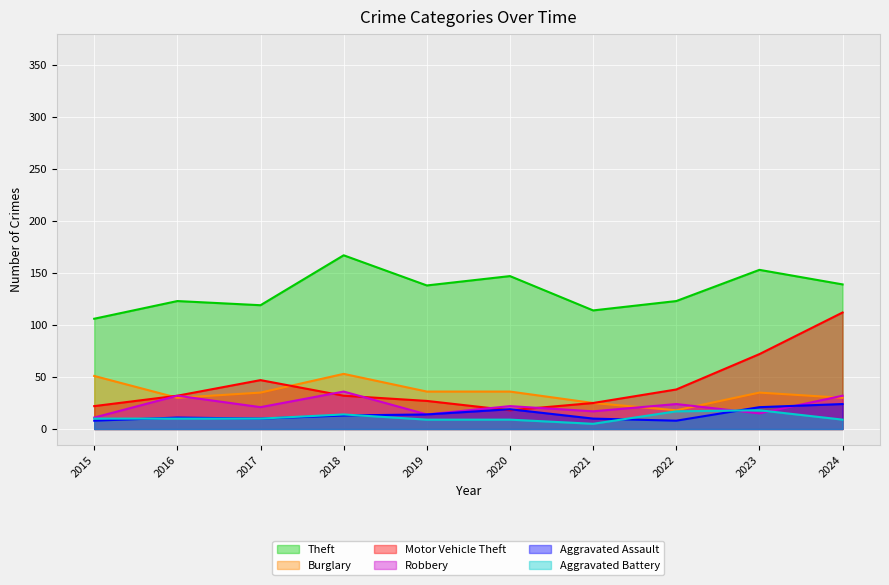

True or false: Aggravated Battery has a value of 7 at 2015.

False